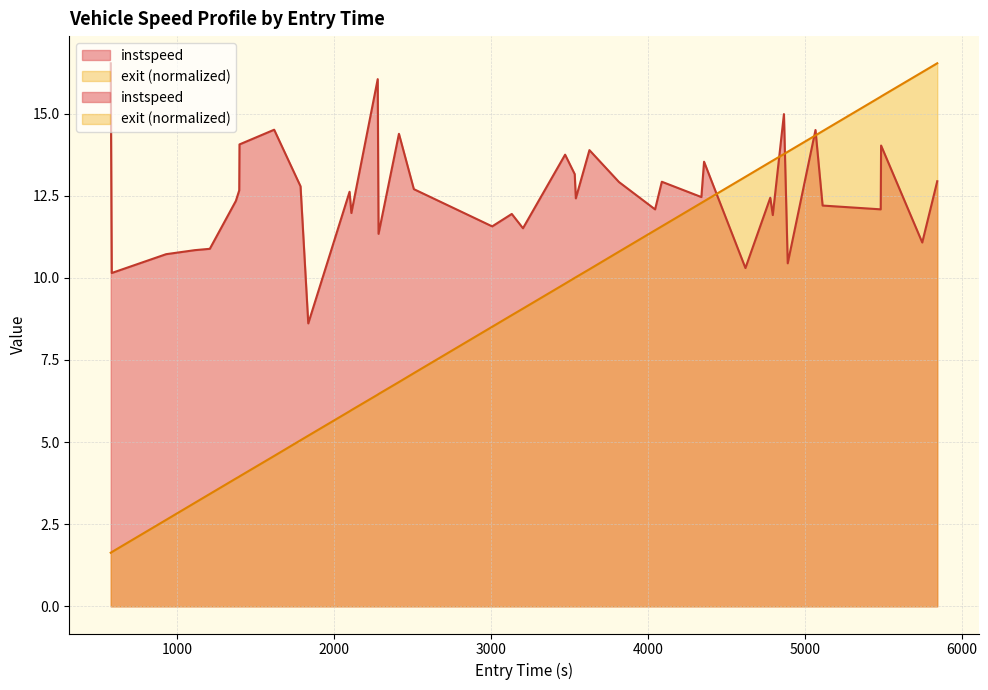

How many series are shown in this chart?

2